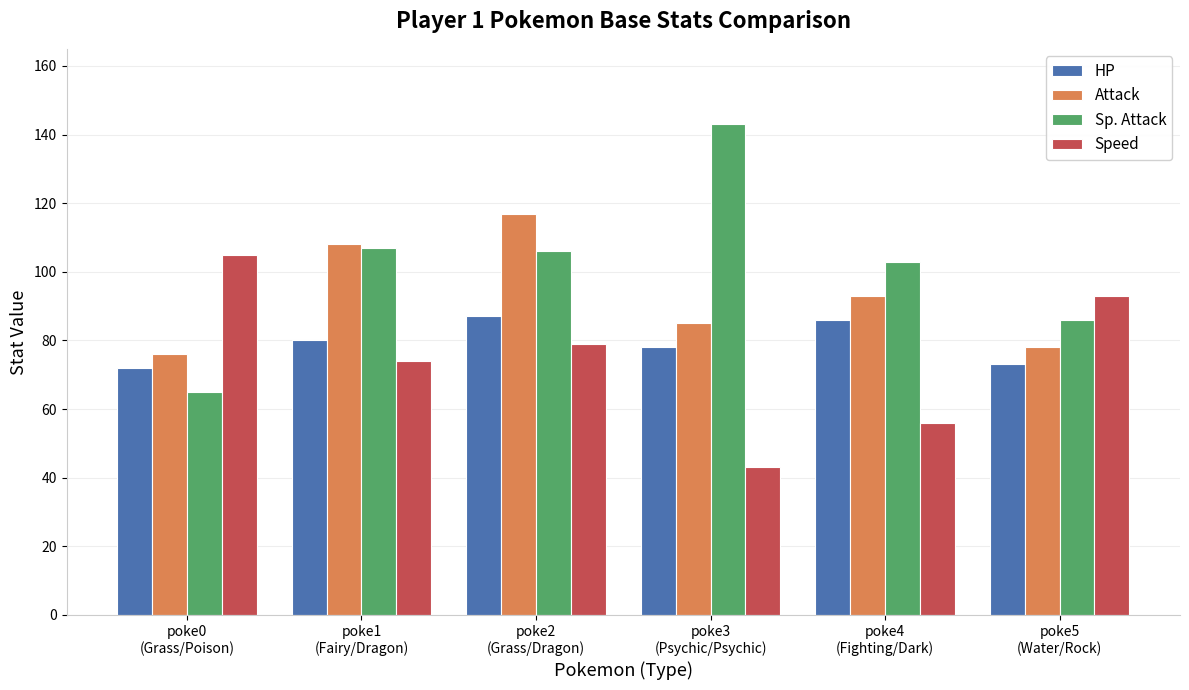

Does the chart contain stacked bars?

No